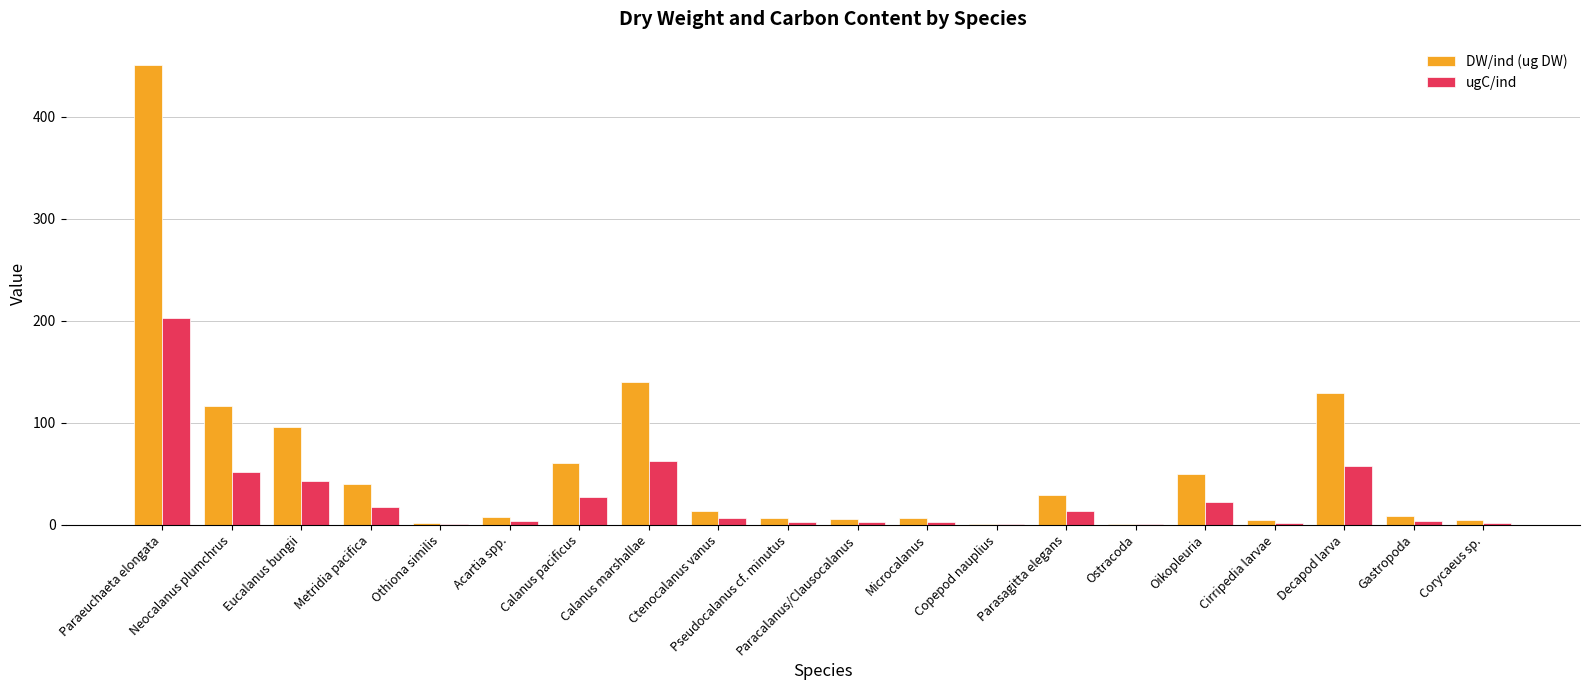

What is the sum of all ugC/ind values?

528.9